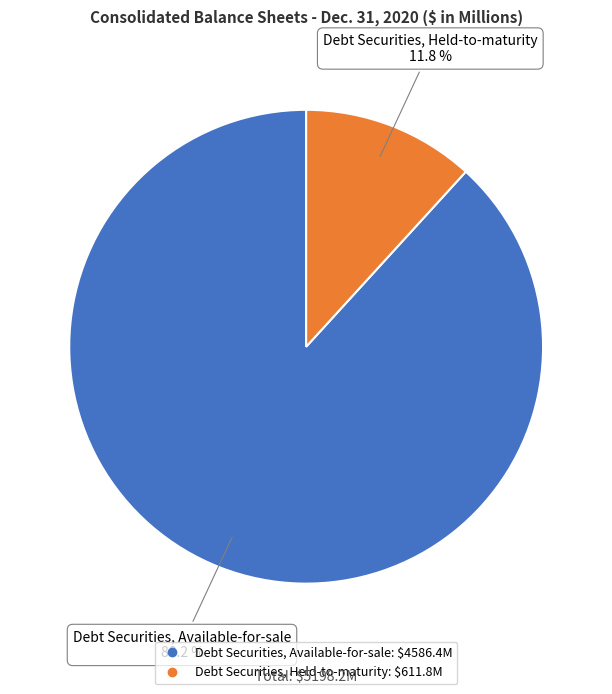

Which category has the smallest portion of the pie?

Debt Securities, Held-to-maturity